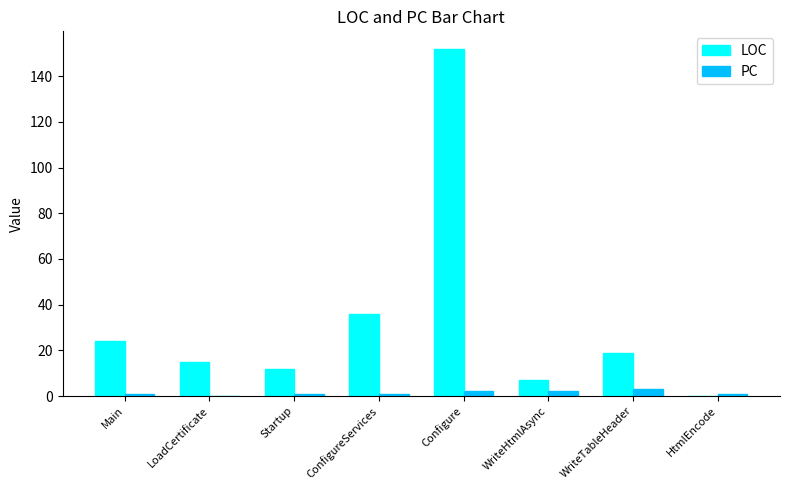

Which category has the highest value across all series?

Configure